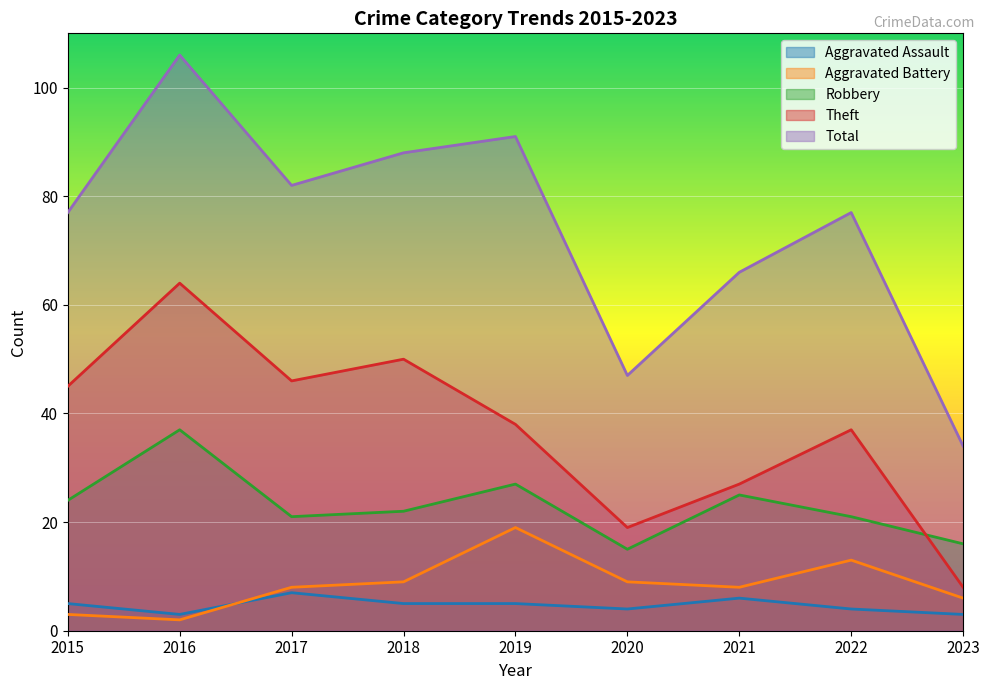

What is the greatest value displayed?

106